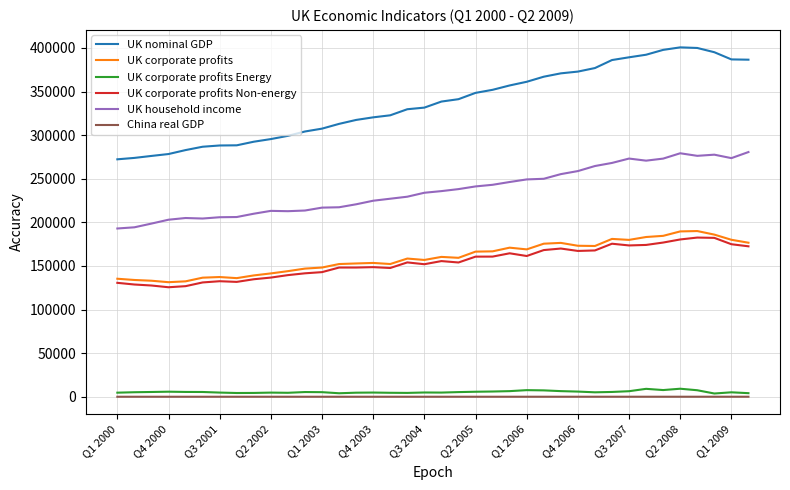

Which series has the largest total across all categories?

UK nominal GDP